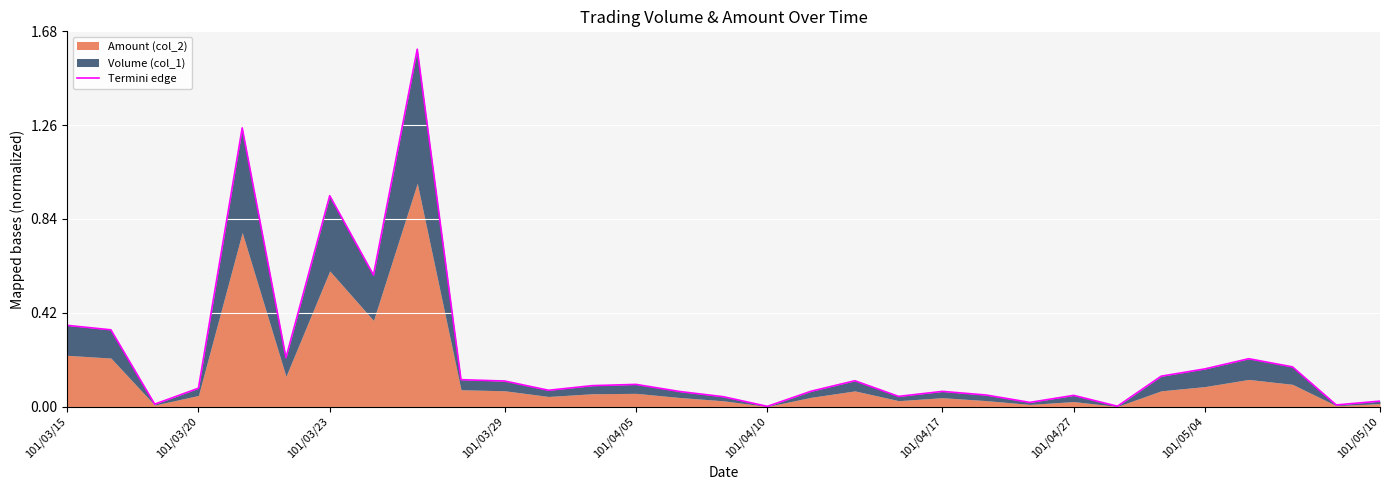

What is the sum of the values at 27 and 18?

0.3